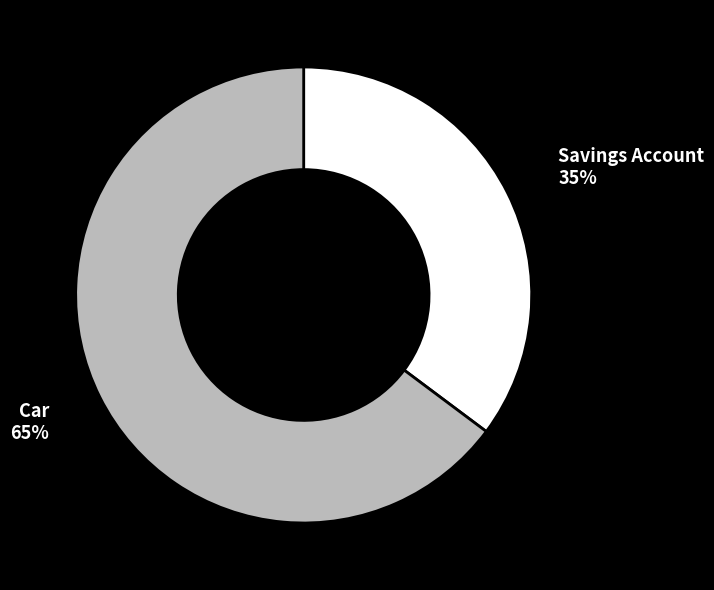

How many segments does this pie chart have?

2